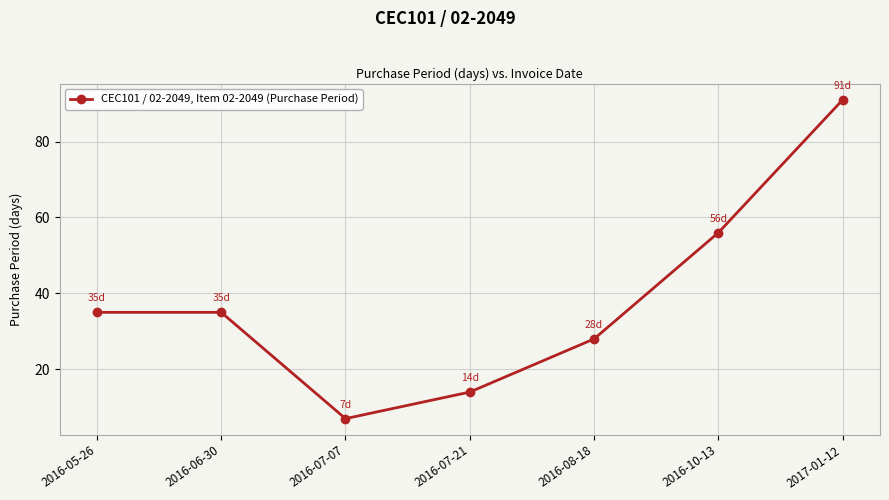

True or false: the data shows 91 at 2017-01-12.

True